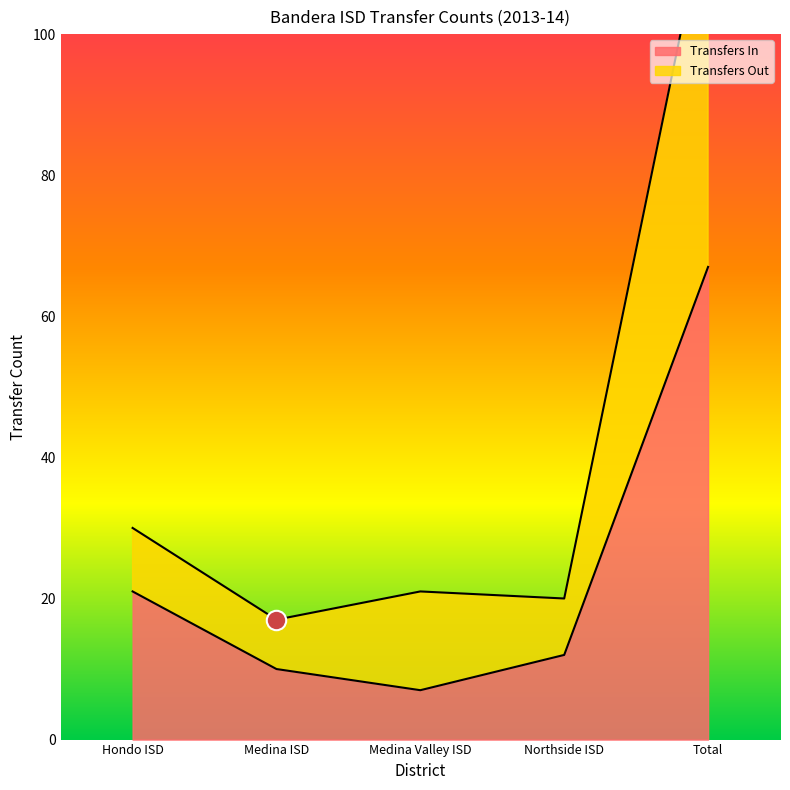

At how many categories does at least one series exceed 20?

3